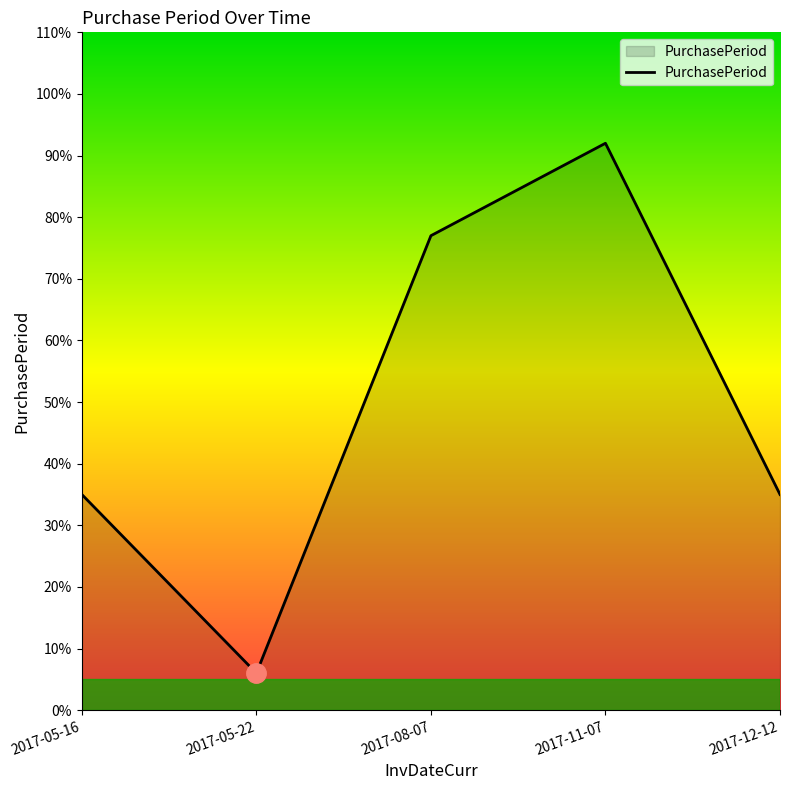

At which category does the chart reach its minimum across all series?

2017-05-22